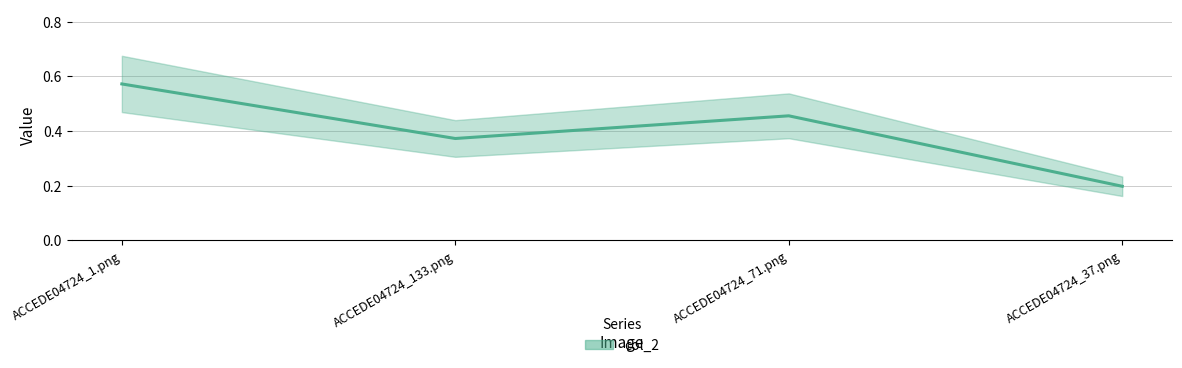

Which category has the lowest value across all series?

ACCEDE04724_37.png